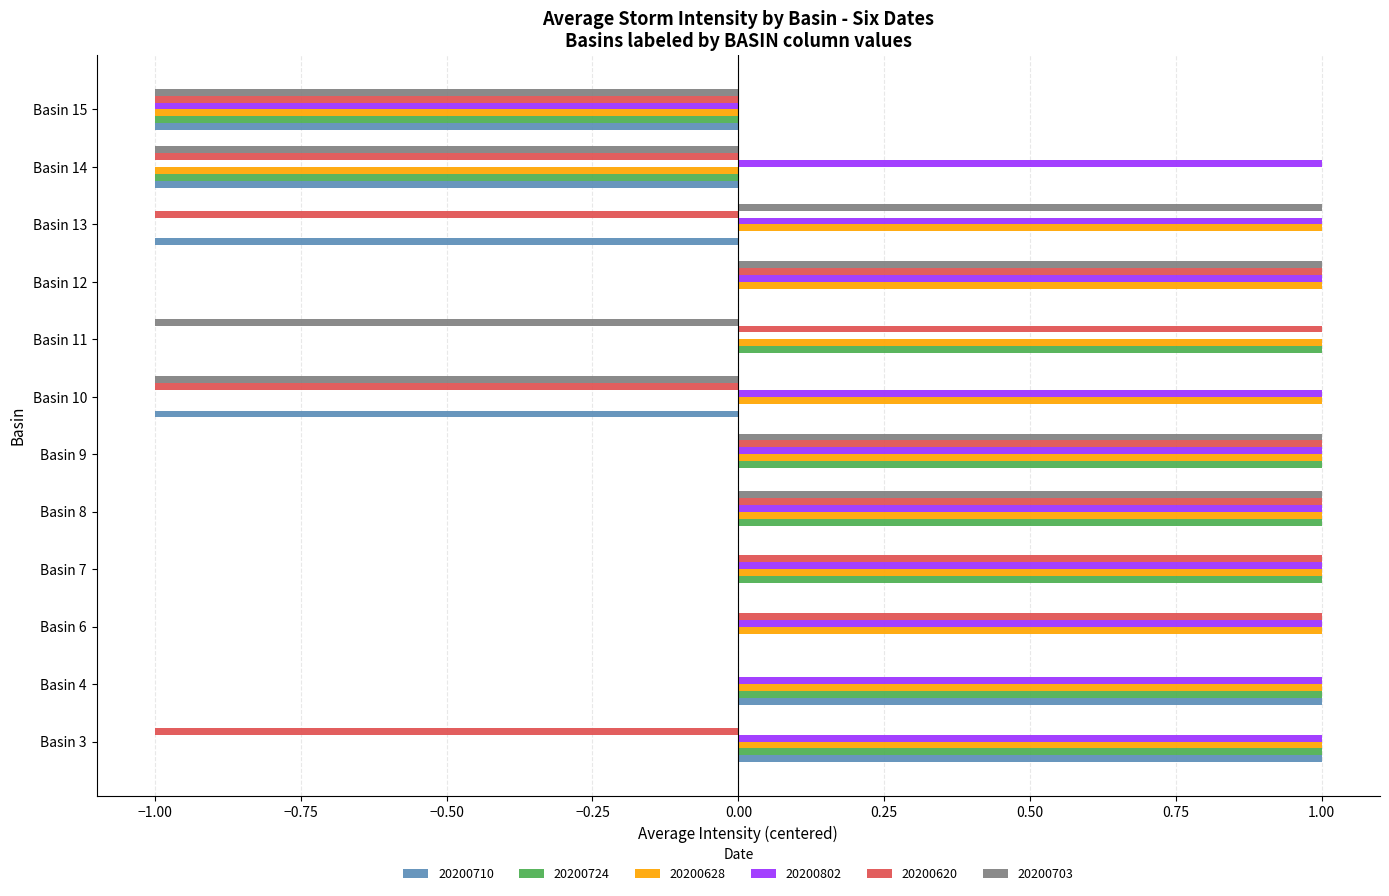

How many categories are shown in the chart?

12